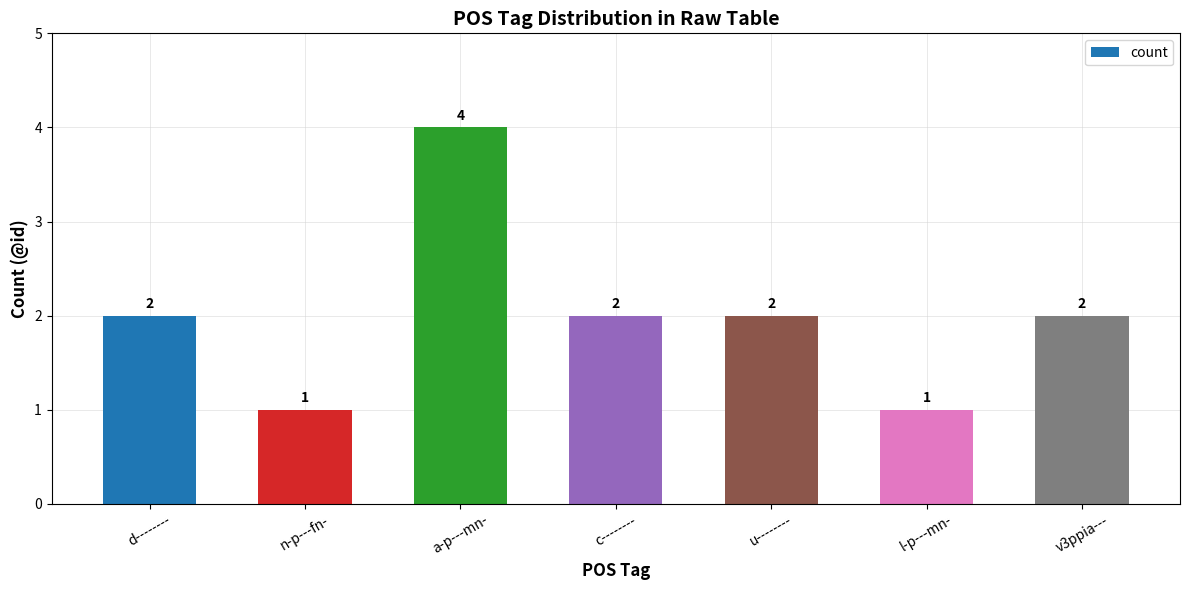

How many categories are shown in the chart?

7